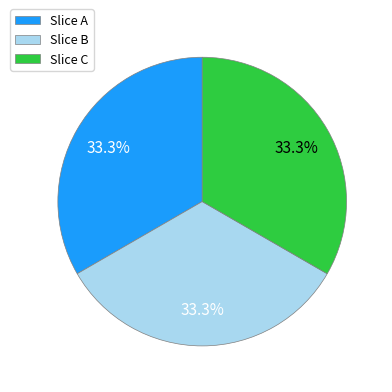

How many slices are in this pie chart?

3